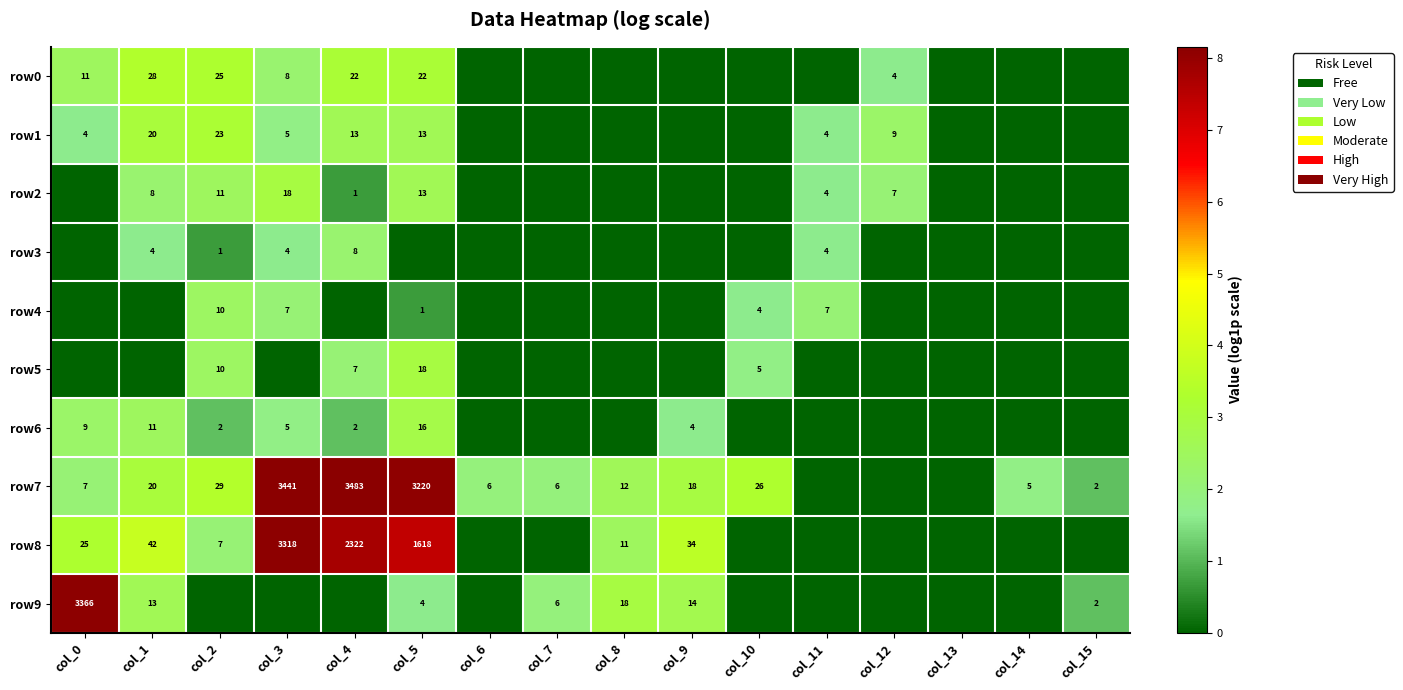

Is it true that row2 equals 1 at col_4?

True